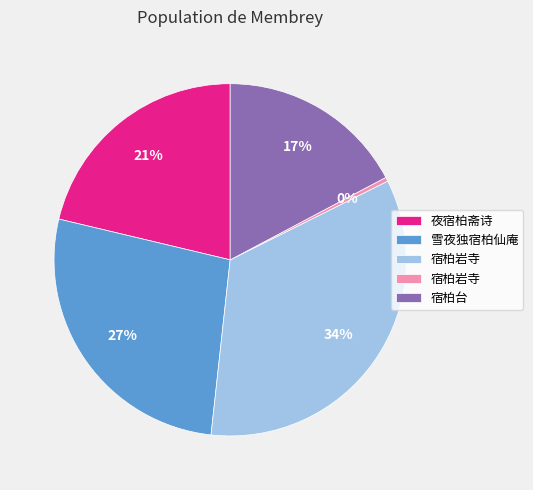

Does any single category account for the majority?

No